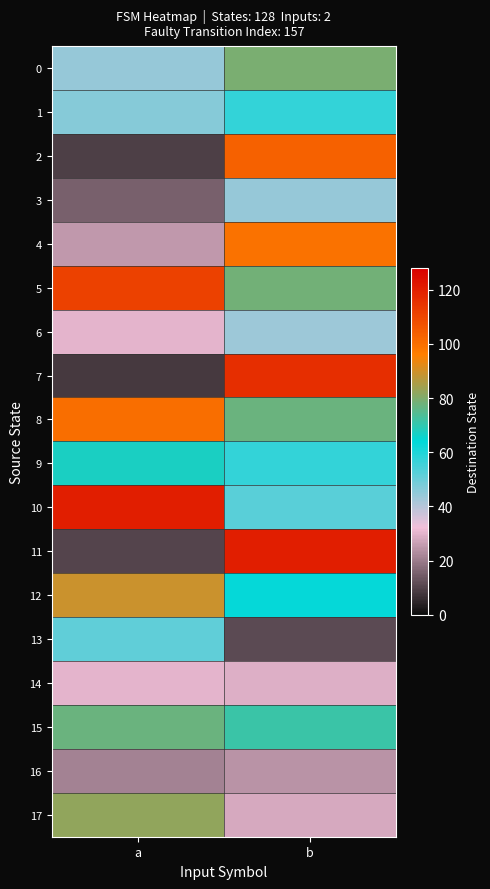

At a, list the series in order from smallest to largest.

7, 2, 11, 3, 16, 4, 6, 14, 0, 1, 13, 9, 15, 17, 12, 8, 5, 10